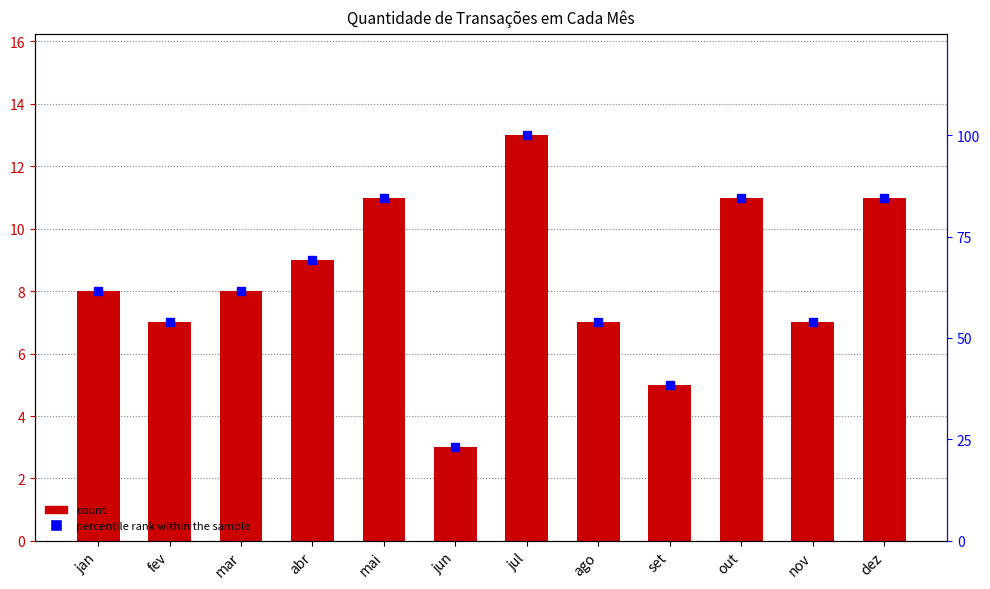

The value of col_1 at set is 5.0. True or false?

True